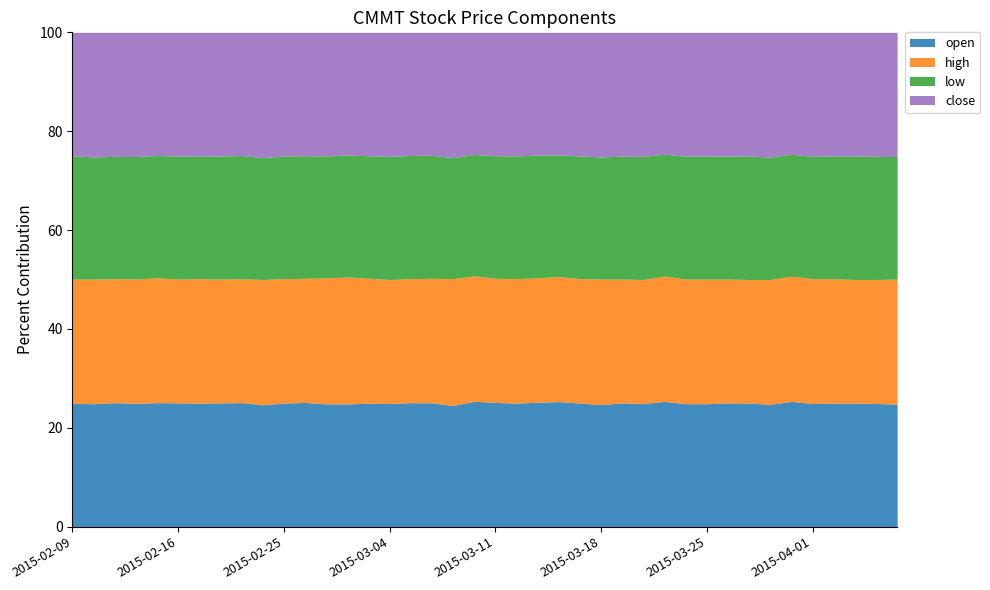

Is the value of low at 2015-02-11 greater than the value of high at 2015-02-18?

No